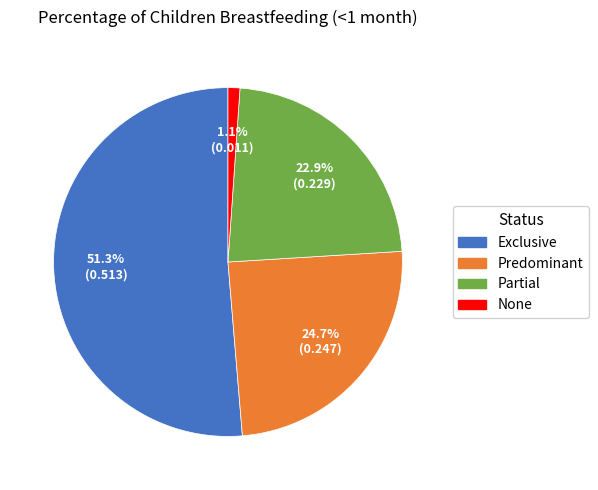

To the nearest percent, what is the difference between the None and Exclusive slice percentages?

50%